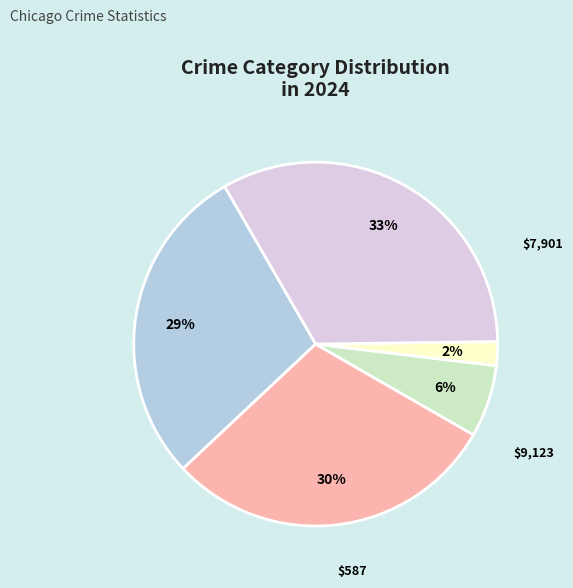

Is there any slice that represents more than half of the pie?

No